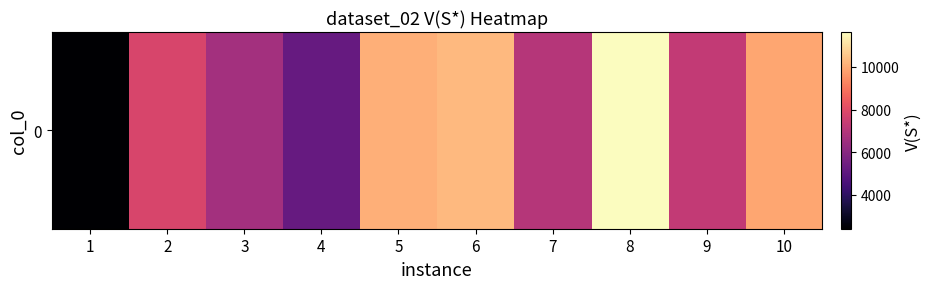

Between 8 and 10, which is larger?

8